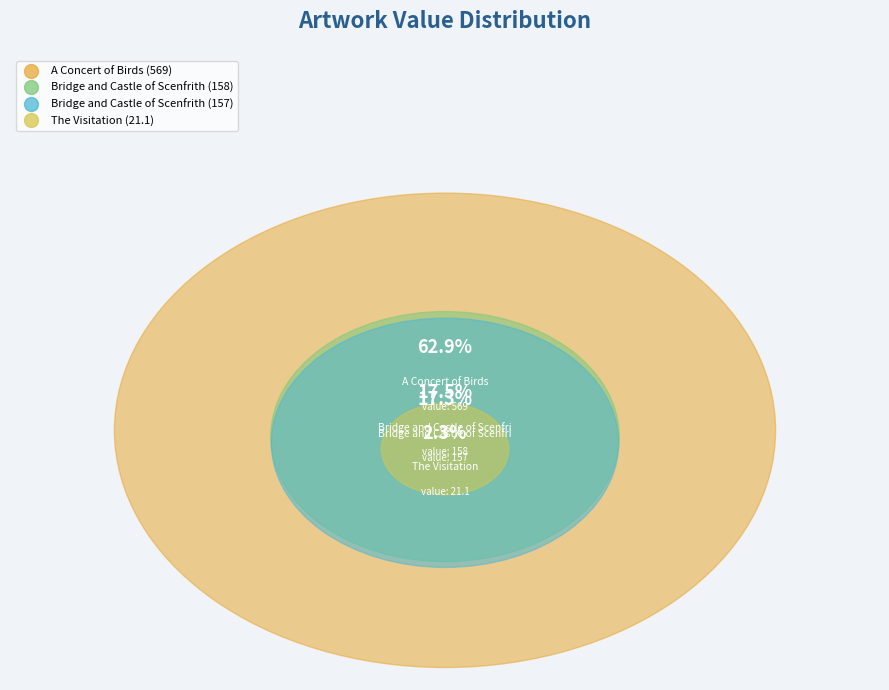

The Bridge and Castle of Scenfrith (157) slice represents 17% of the pie. True or false?

True